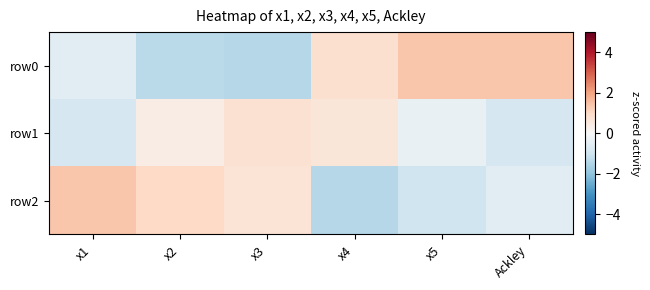

Reading left to right, extract all data points from this chart.

row0: x1=-0.6	x2=-1.4	x3=-1.4	x4=0.8	x5=1.4	Ackley=1.4
row1: x1=-0.8	x2=0.4	x3=0.7	x4=0.6	x5=-0.4	Ackley=-0.8
row2: x1=1.4	x2=1.0	x3=0.7	x4=-1.4	x5=-1.0	Ackley=-0.6